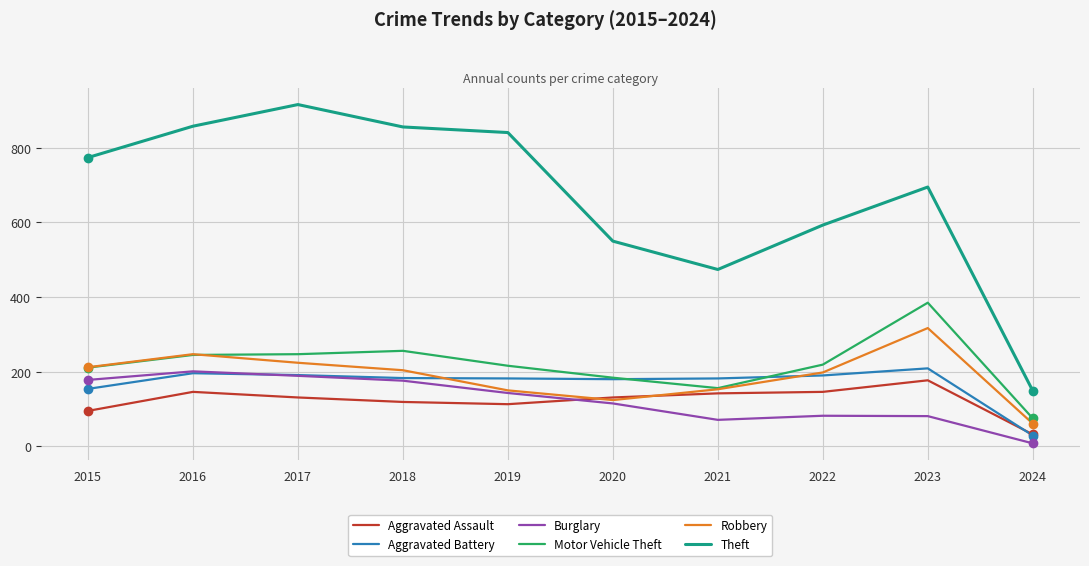

What is the total value across all series at 2023?

1864